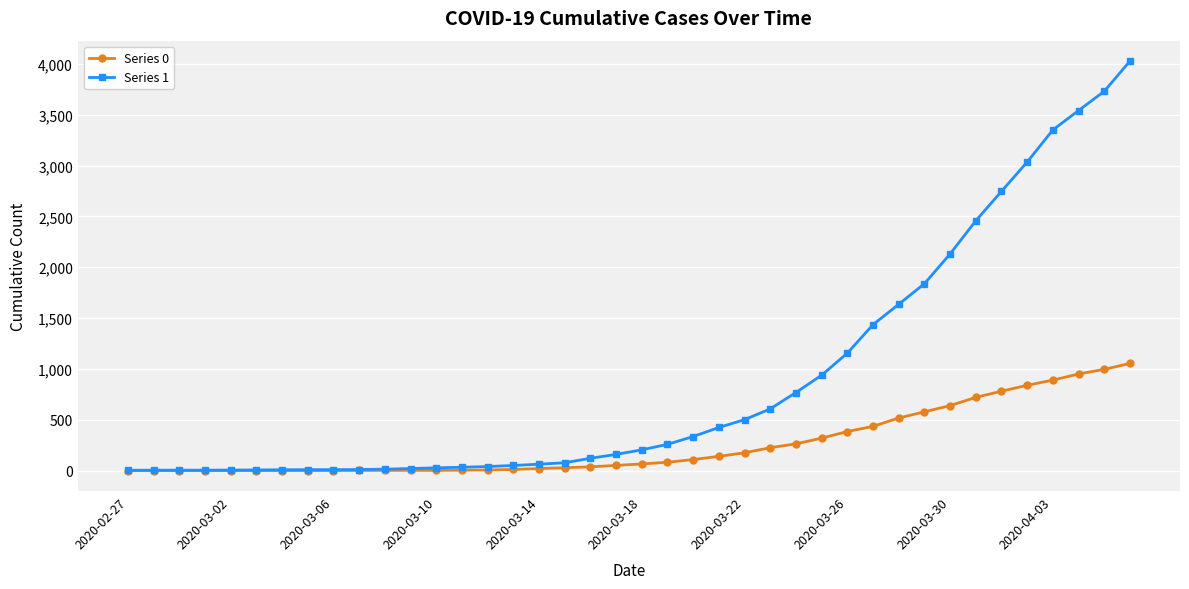

Which series has the largest total across all categories?

Series 1